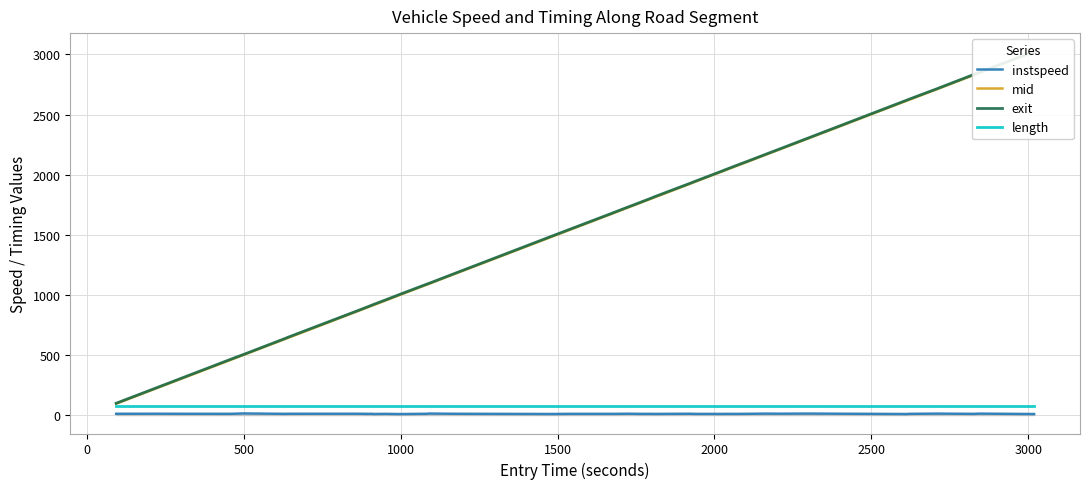

True or false: instspeed and length cross at least once.

False